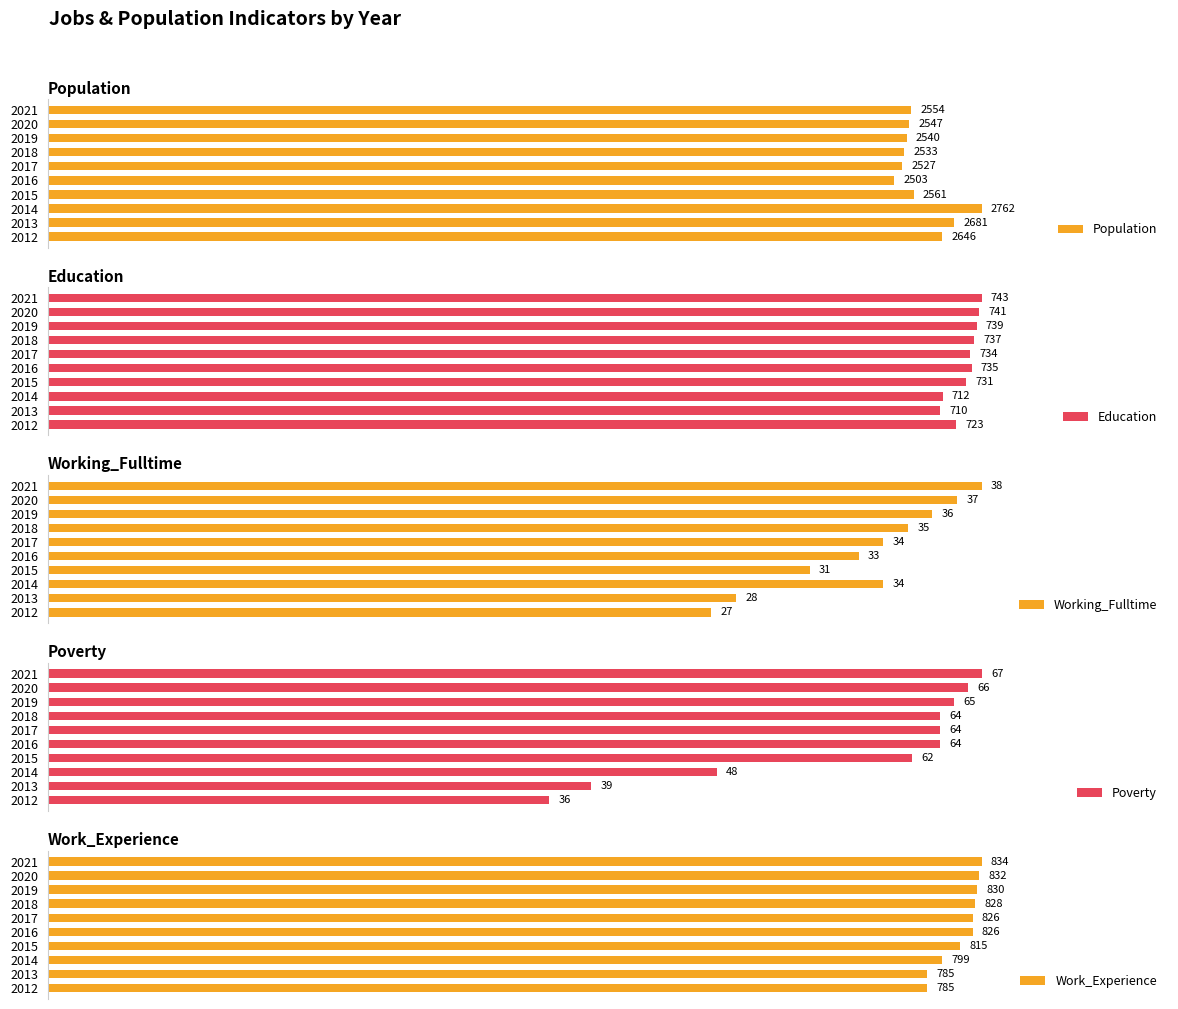

How many bars are there in total?

50